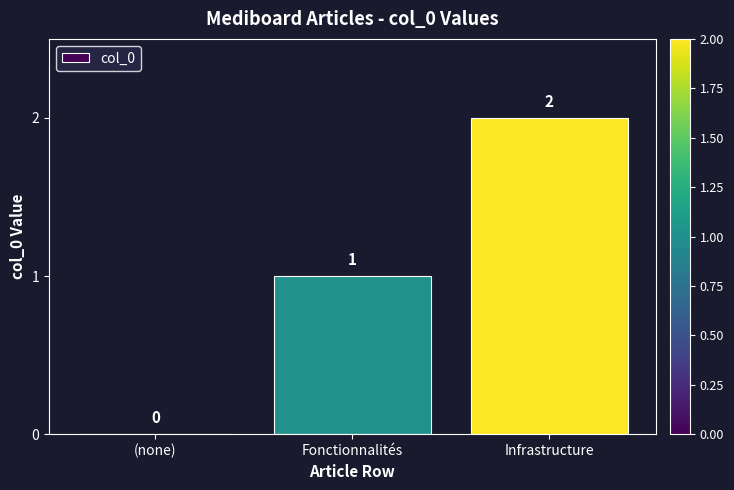

What is the change in value from (none) to Infrastructure?

+2